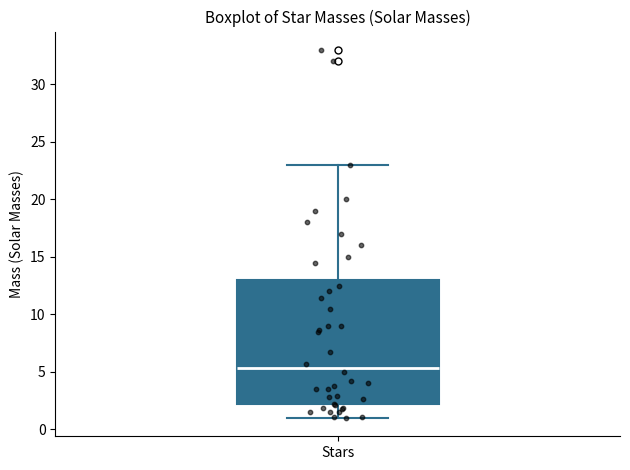

Transcribe this box plot: give where the median line is, the range the box spans, and where the two whiskers end, as read against the y-axis. The values are not printed on the chart, so give them approximately, as read against the axis.

median 5.5, box 2.0 to 13.0, whiskers 1.0 to 23.0